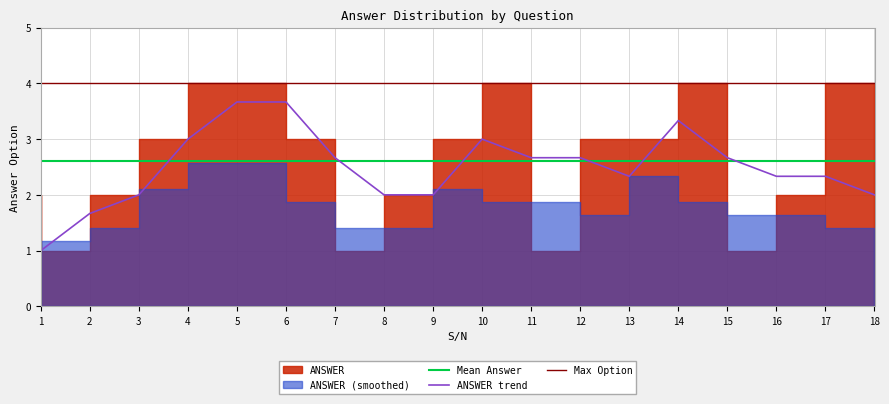

Is it true that ANSWER trend equals 2.0 at 8?

True